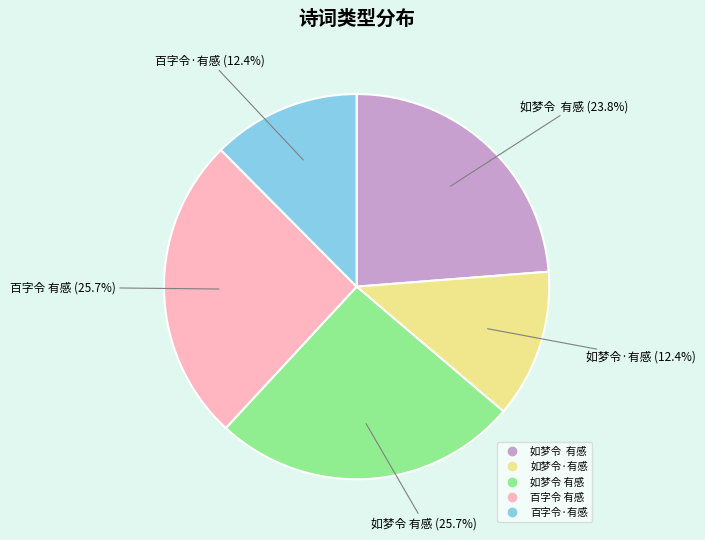

Is there any slice that represents more than half of the pie?

No